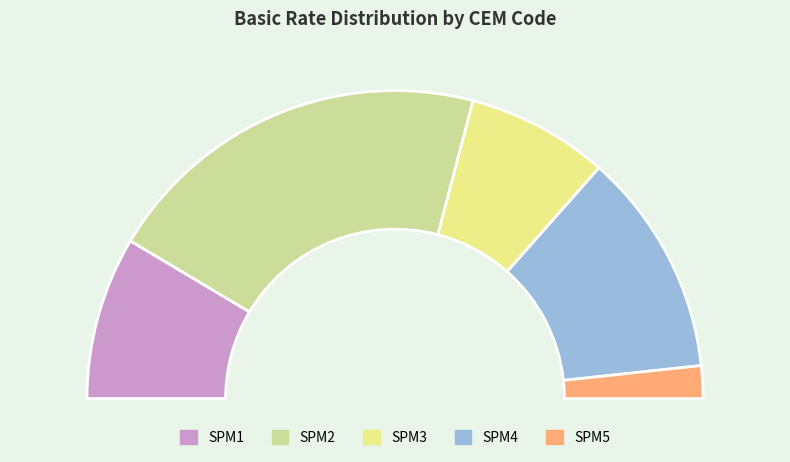

To the nearest percent, what is the average slice percentage?

20%